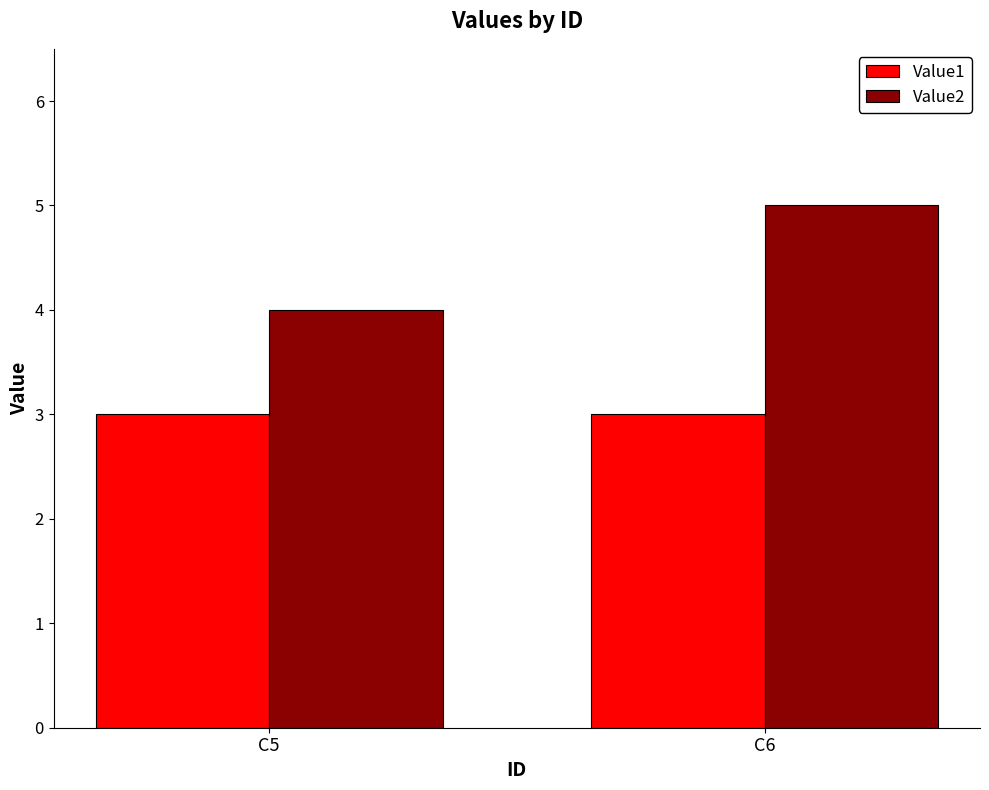

What is the total value across all series at C6?

8